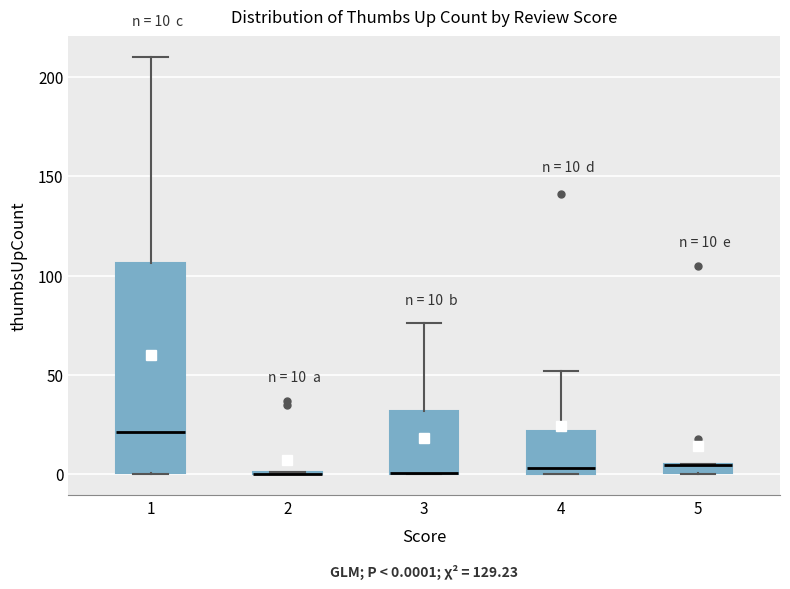

Comparing the boxes themselves (not the whiskers), which one is the tallest?

1